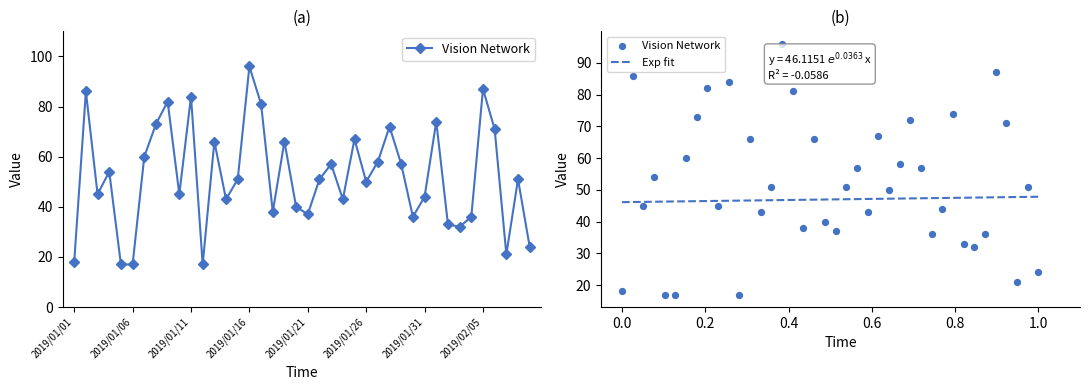

Which has a higher value, 2019/02/06 or 2019/01/25?

2019/02/06